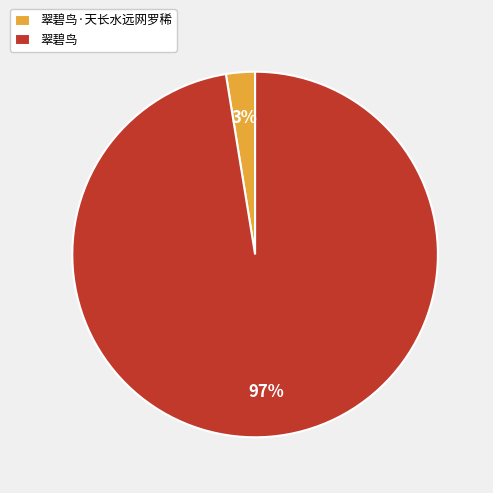

How many segments does this pie chart have?

2